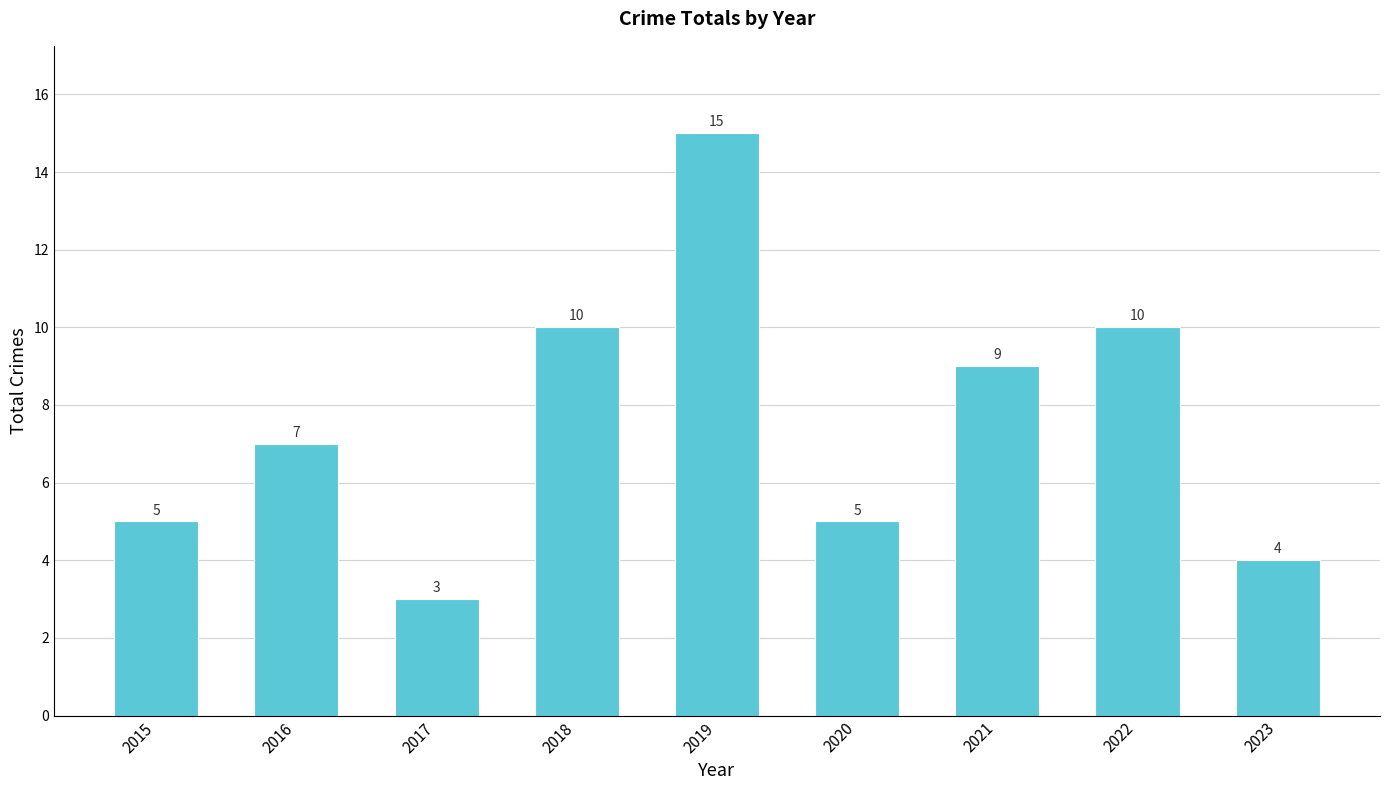

Does the chart contain any negative values?

No